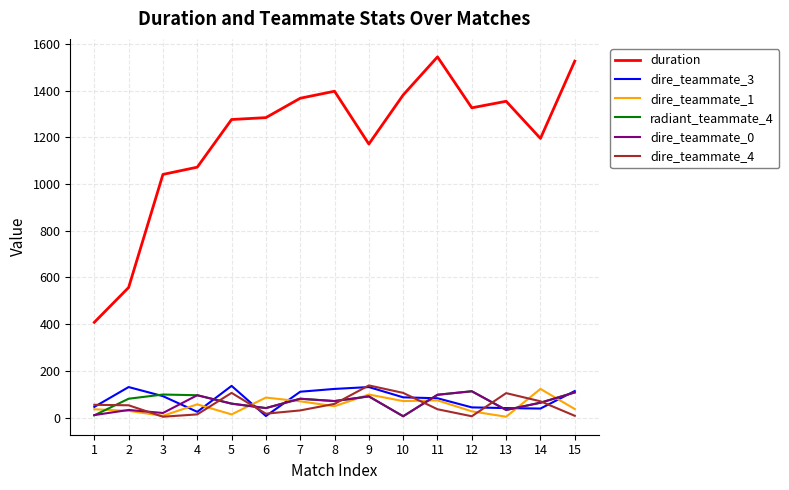

Is it true that radiant_teammate_4 equals 150 at 9?

False